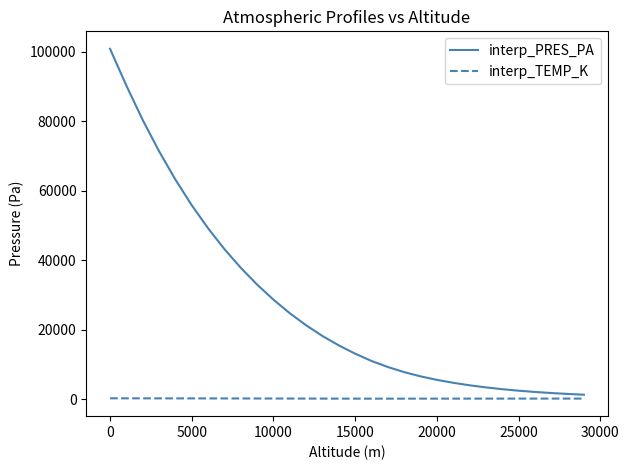

Rank the series by their maximum value, from lowest to highest.

interp_TEMP_K, interp_PRES_PA